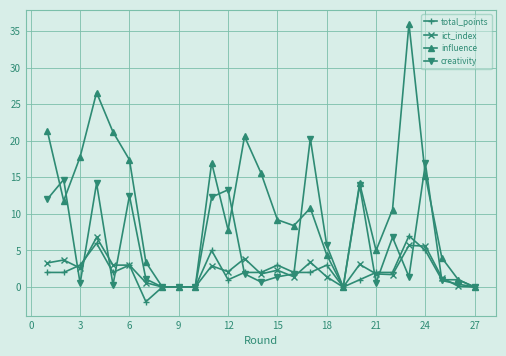

What is the greatest value displayed?

36.0